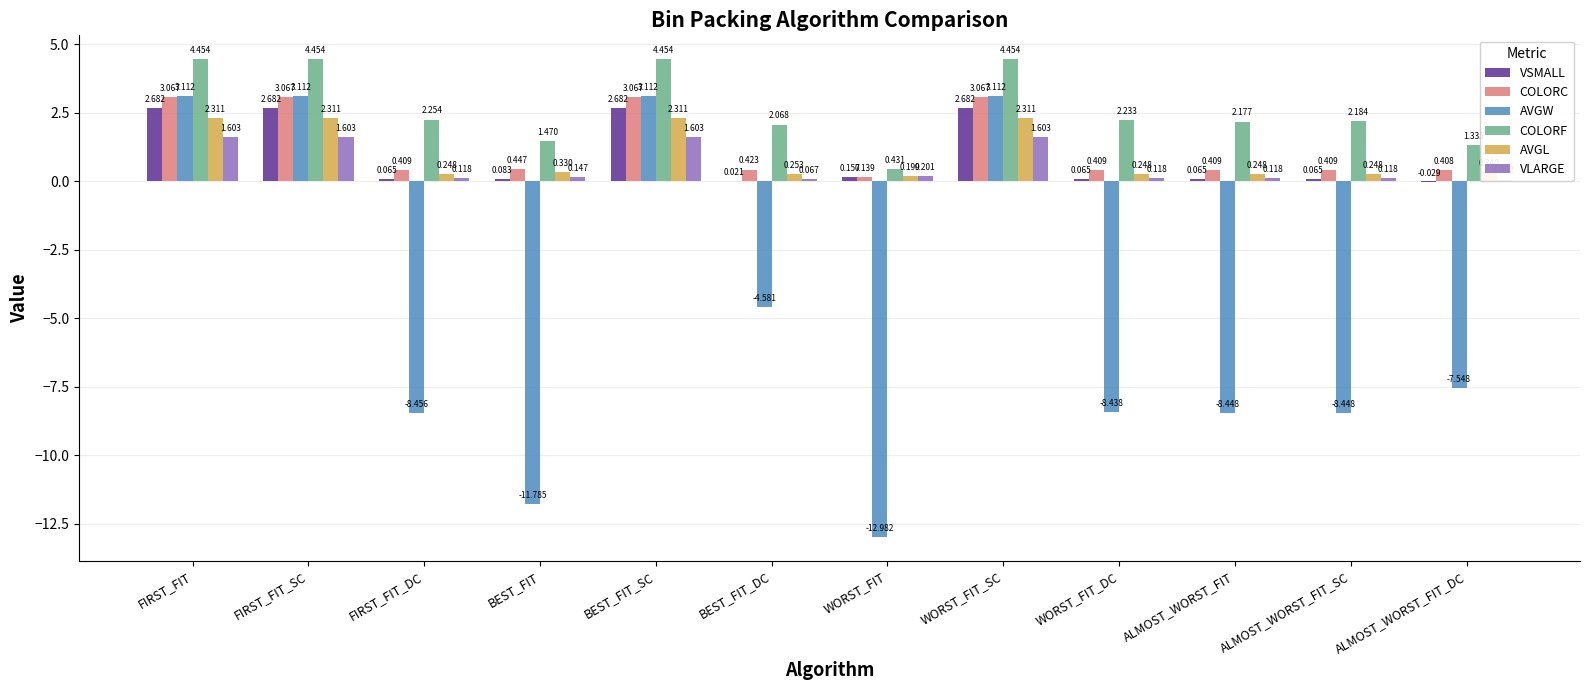

How many bars are there in each group?

6